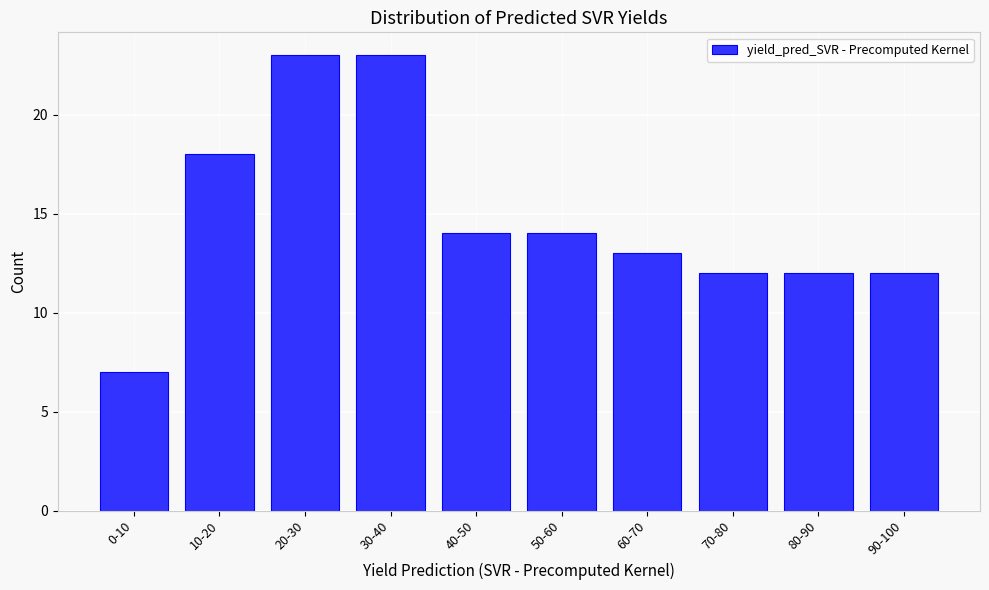

Reading left to right, list all the values displayed in this chart.

0-10=7	10-20=18	20-30=23	30-40=23	40-50=14	50-60=14	60-70=13	70-80=12	80-90=12	90-100=12